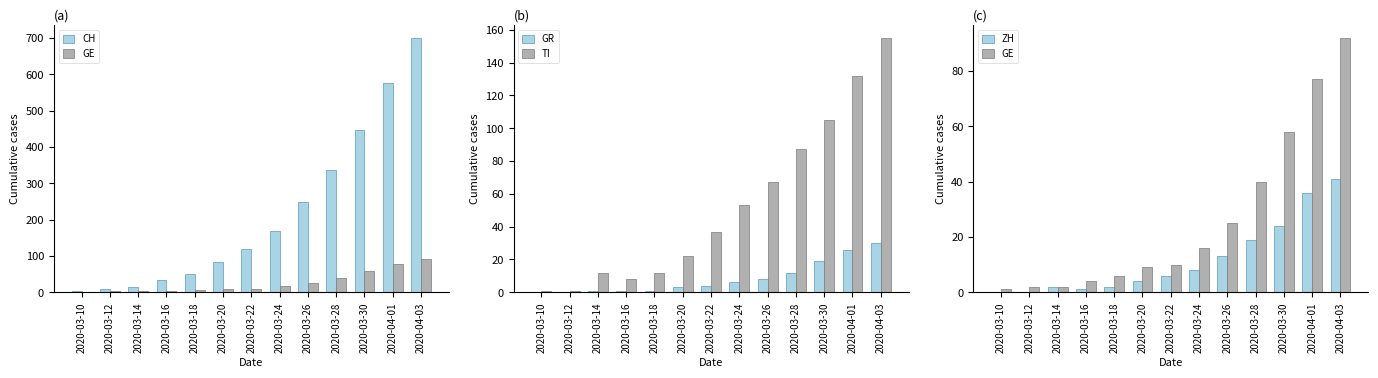

What is the value of the CH bar at the 4th from the left?

34